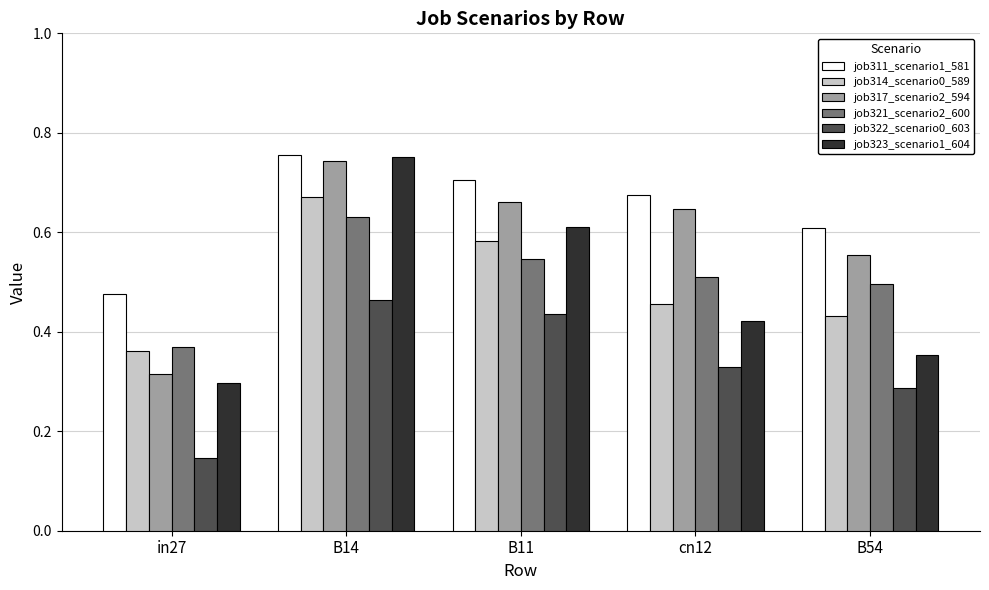

List the labels in order of job311_scenario1_581 value, largest first.

B14, B11, cn12, B54, in27